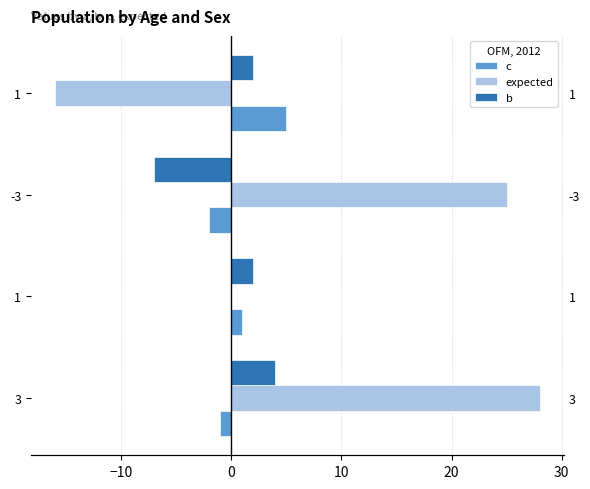

What is the lowest value of the c series?

-2